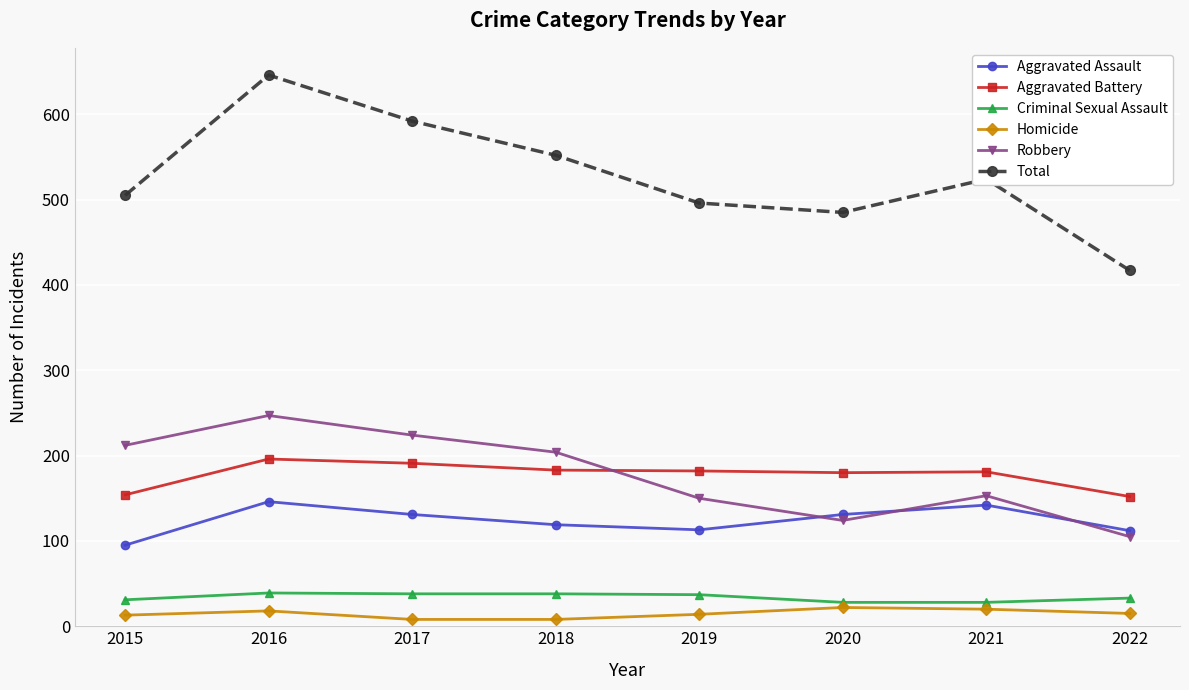

Which category has the highest value across all series?

2016